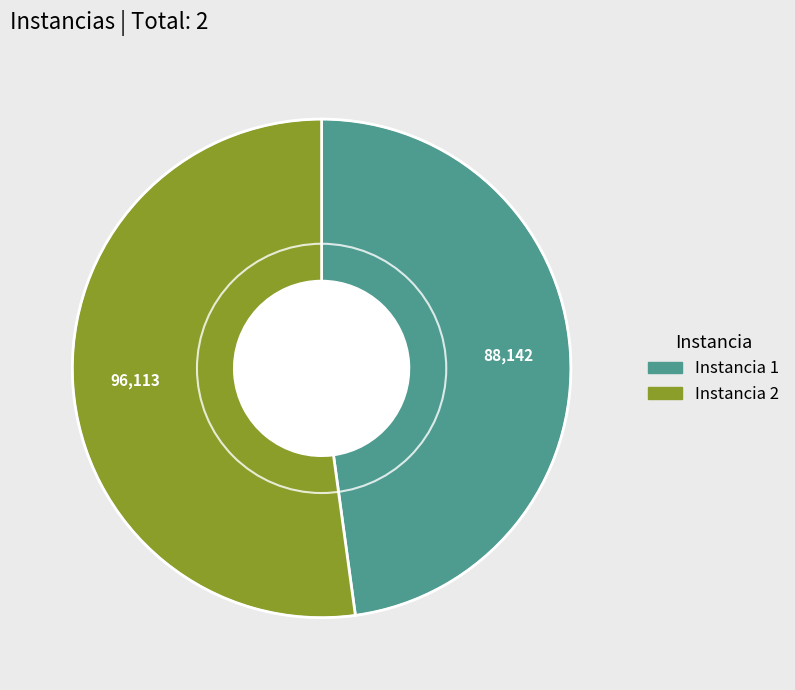

Does any single category account for the majority?

Yes